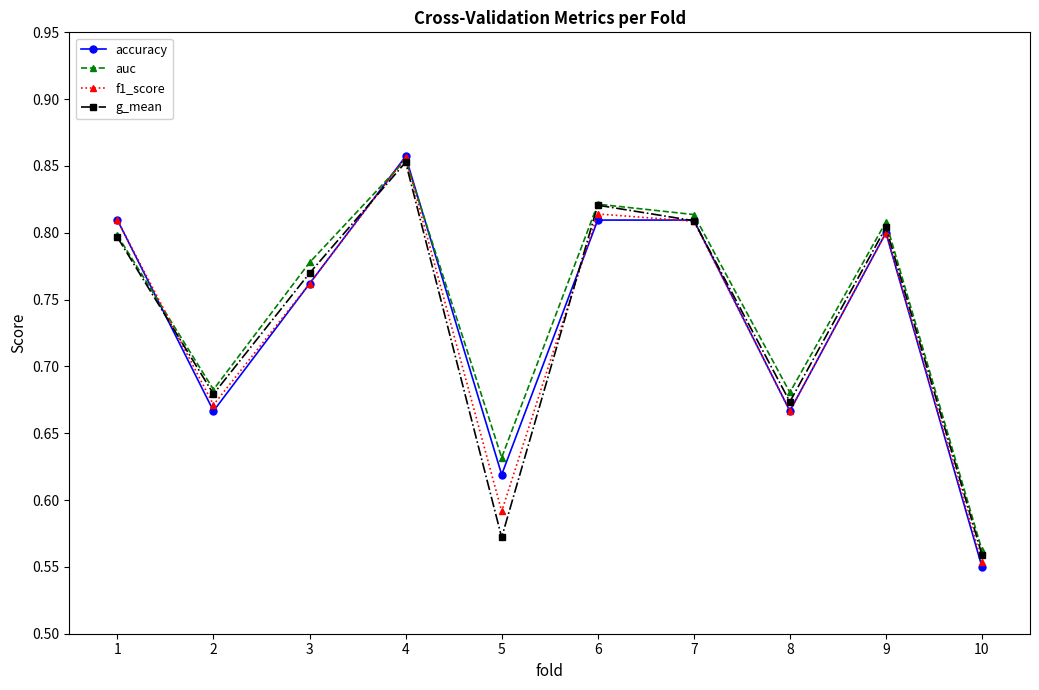

Which label corresponds to the largest value in the chart?

4